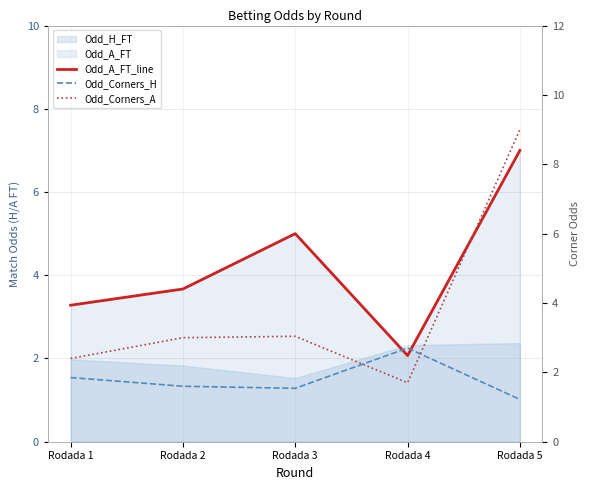

How many times do Odd_Corners_H and Odd_Corners_A cross each other?

2